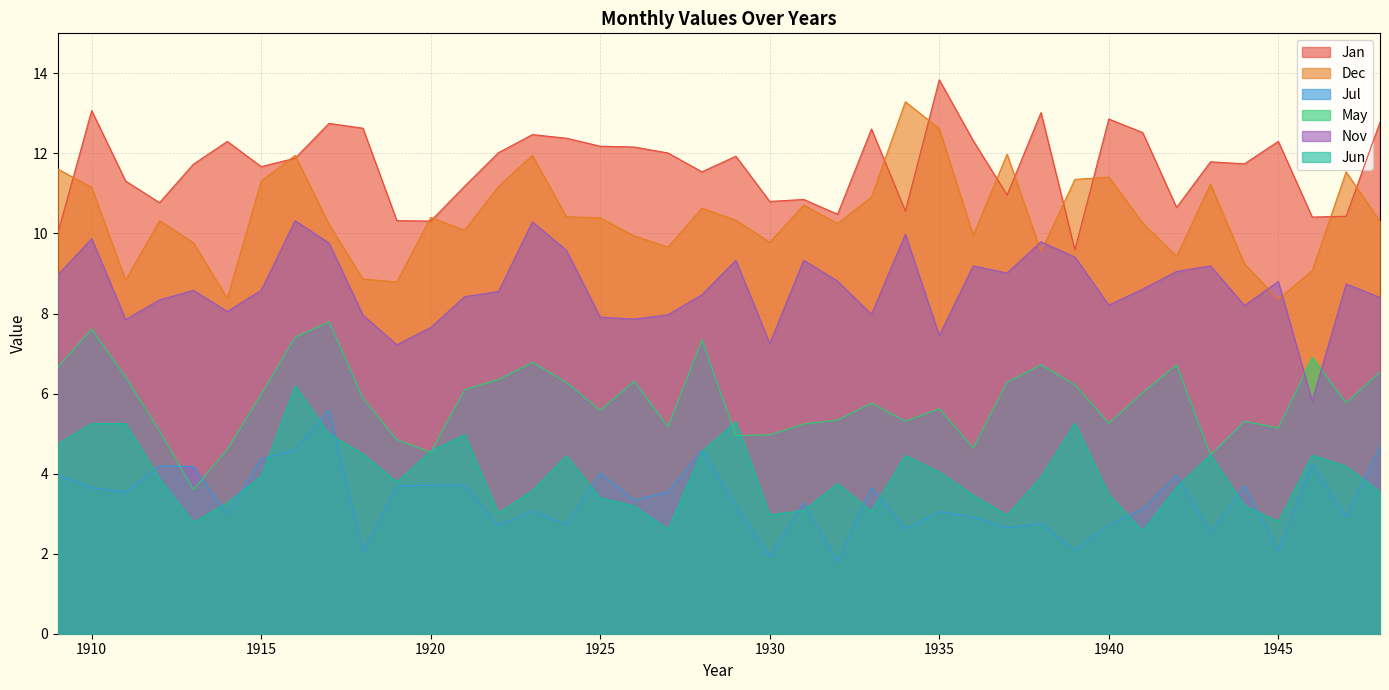

Rank the series at 1914 from highest to lowest value.

Jan, Dec, Nov, May, Jun, Jul